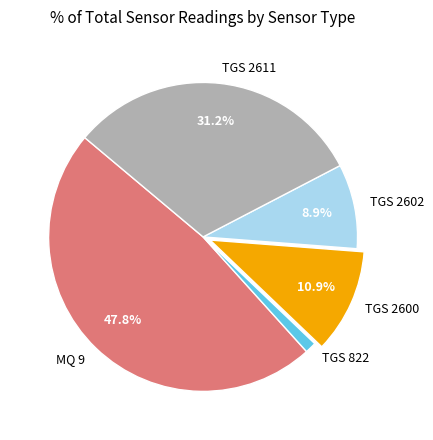

Rank the categories by value from lowest to highest.

TGS 822, TGS 2602, TGS 2600, TGS 2611, MQ 9